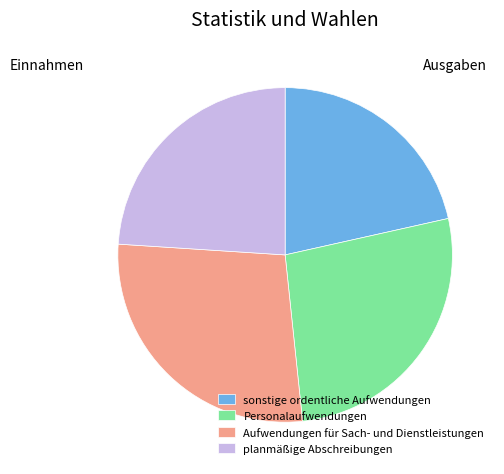

How many slices are in this pie chart?

4